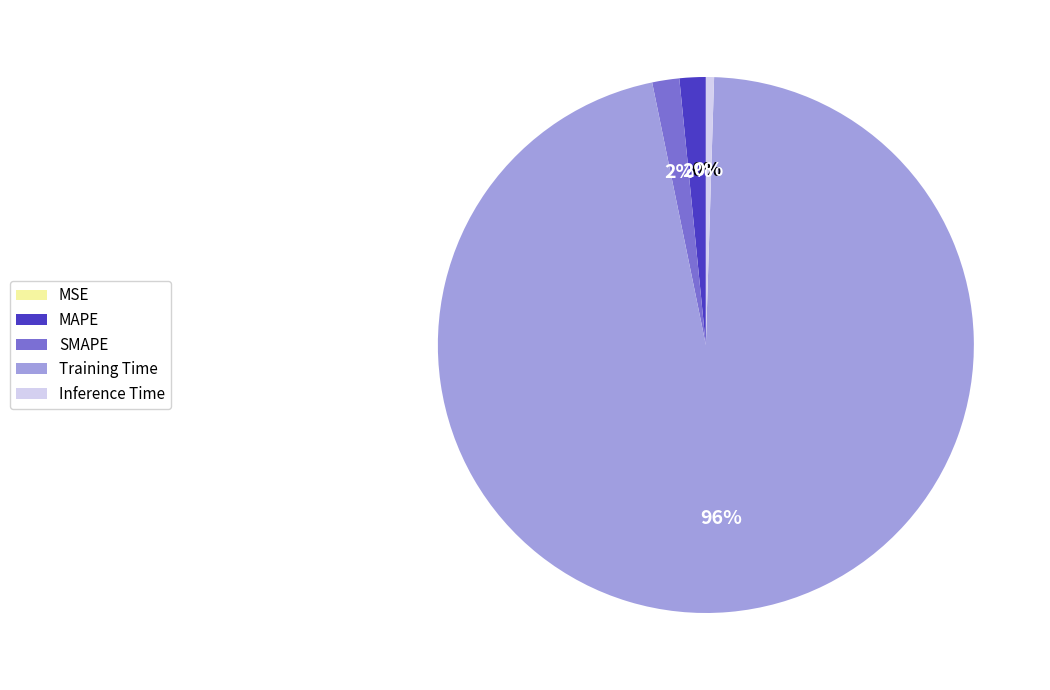

True or false: SMAPE accounts for 2% of the total.

True